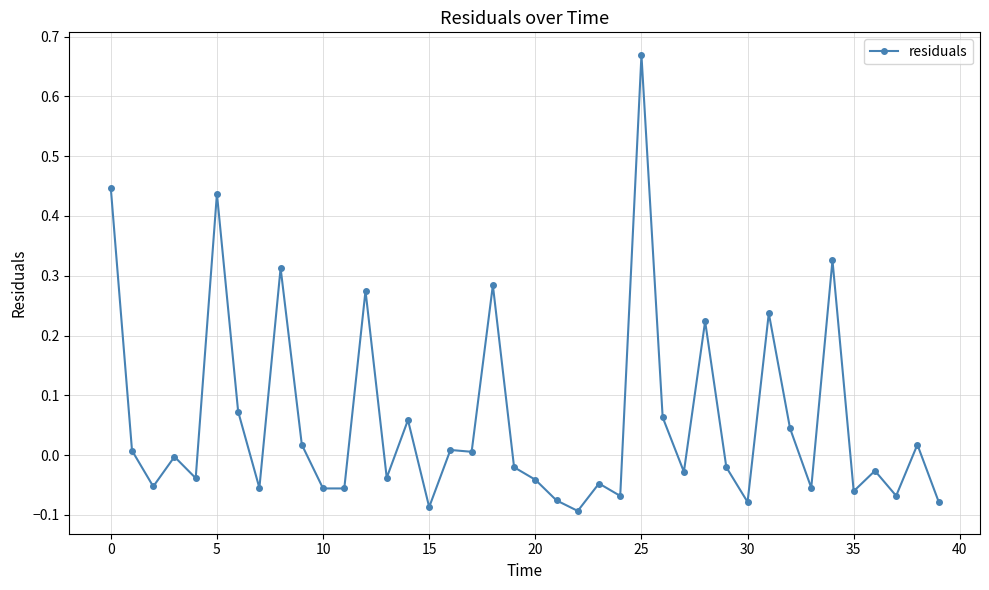

What is the sum of all values?

2.4